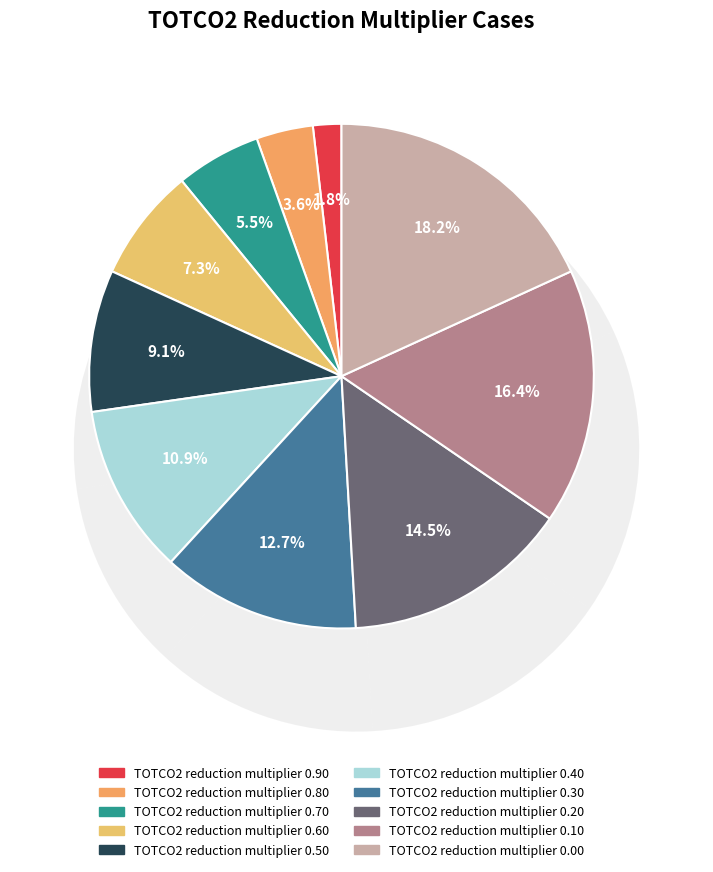

The TOTCO2 reduction multiplier 0.40 slice represents 25% of the pie. True or false?

False